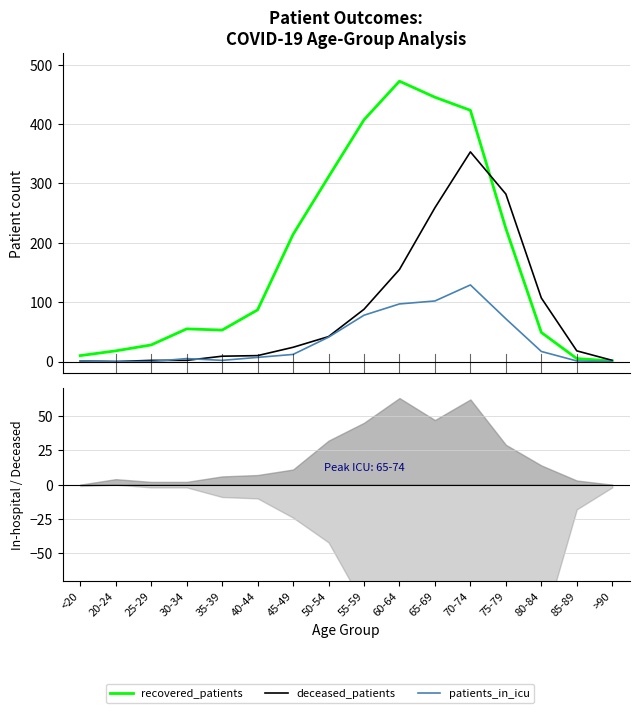

At which category does recovered_patients reach its first local peak?

30-34